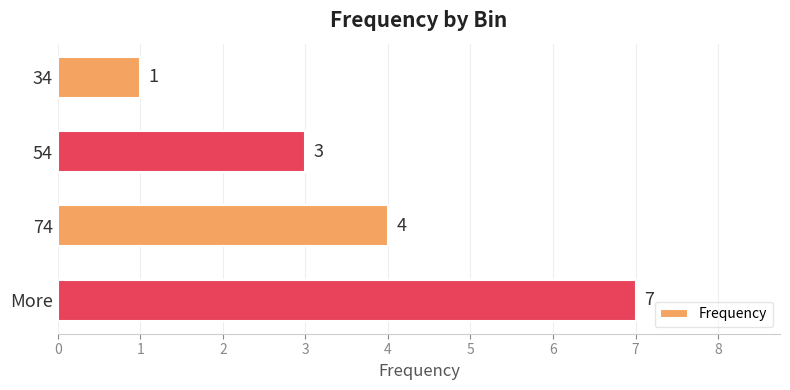

True or false: the data shows 3 at 54.

True